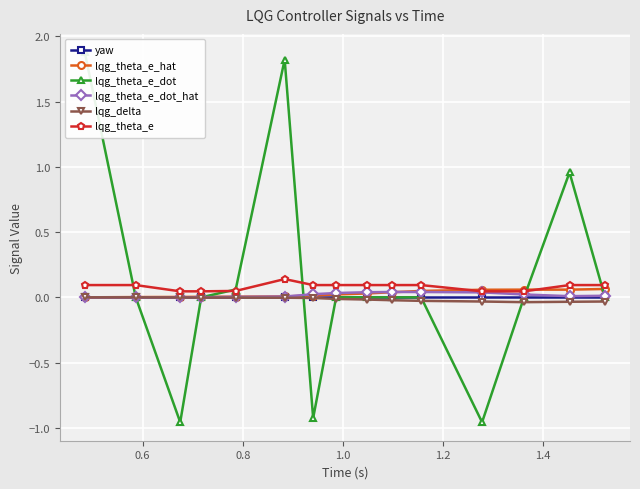

True or false: lqg_theta_e_hat and lqg_delta cross at least once.

False